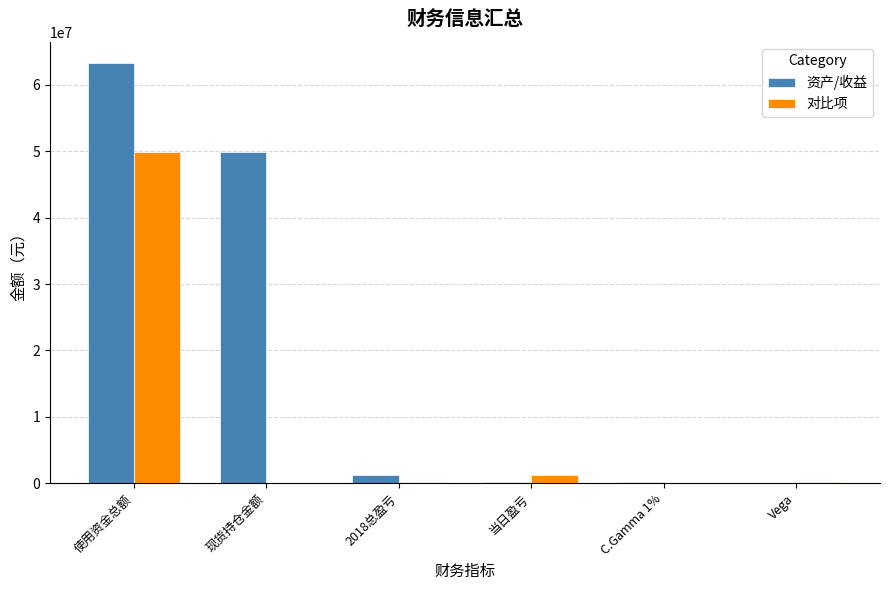

What is the approximate value of 资产/收益 at 现货持仓金额?

49942556.5